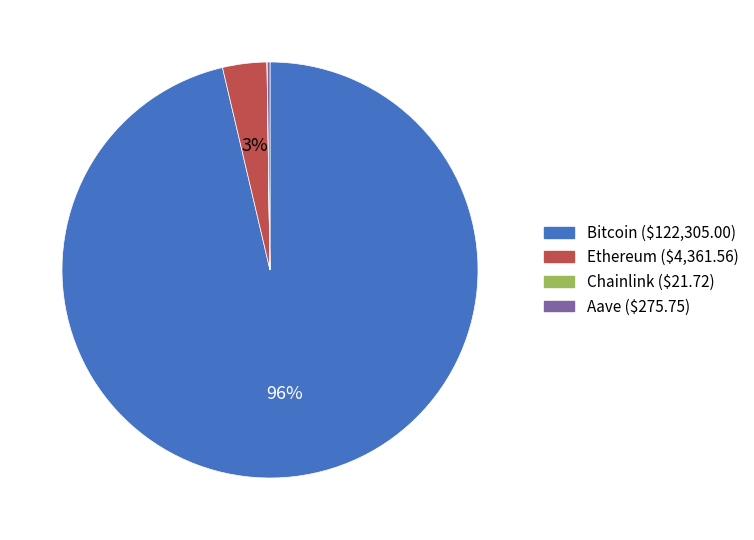

Is it true that Ethereum is 3% of the pie?

True